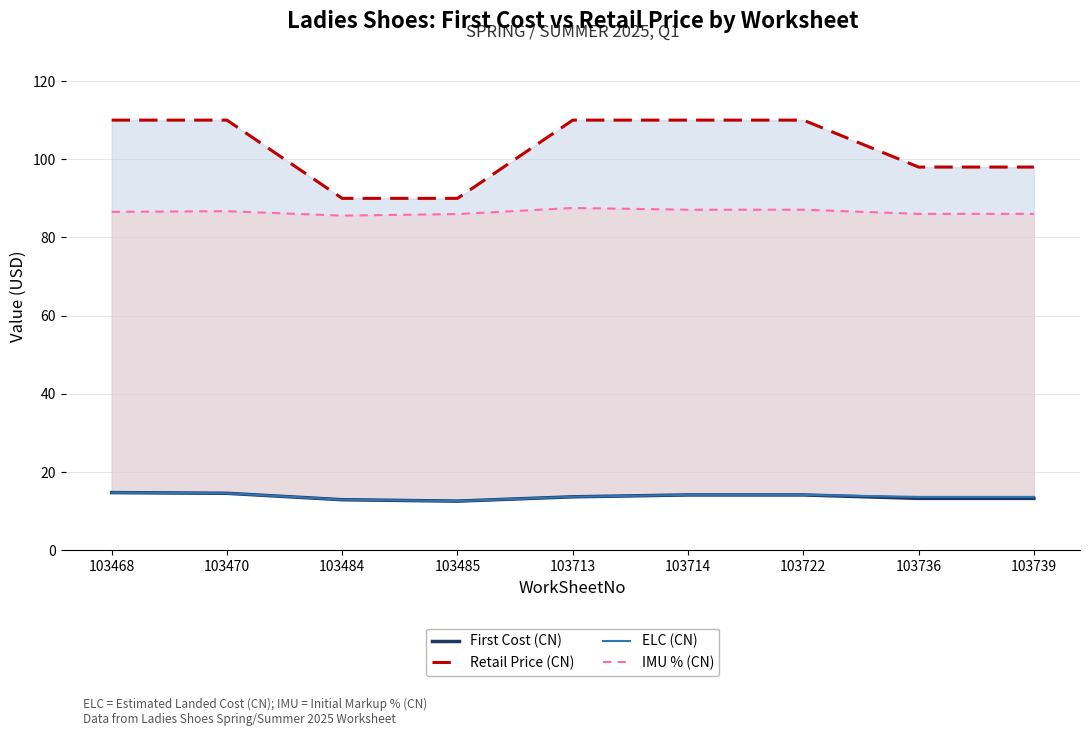

What is the spread (max minus min) of values at 103713?

96.3